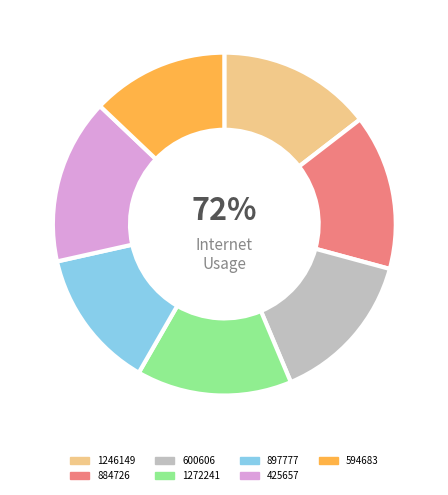

What is the total percentage of 897777 and 884726?

27.9%